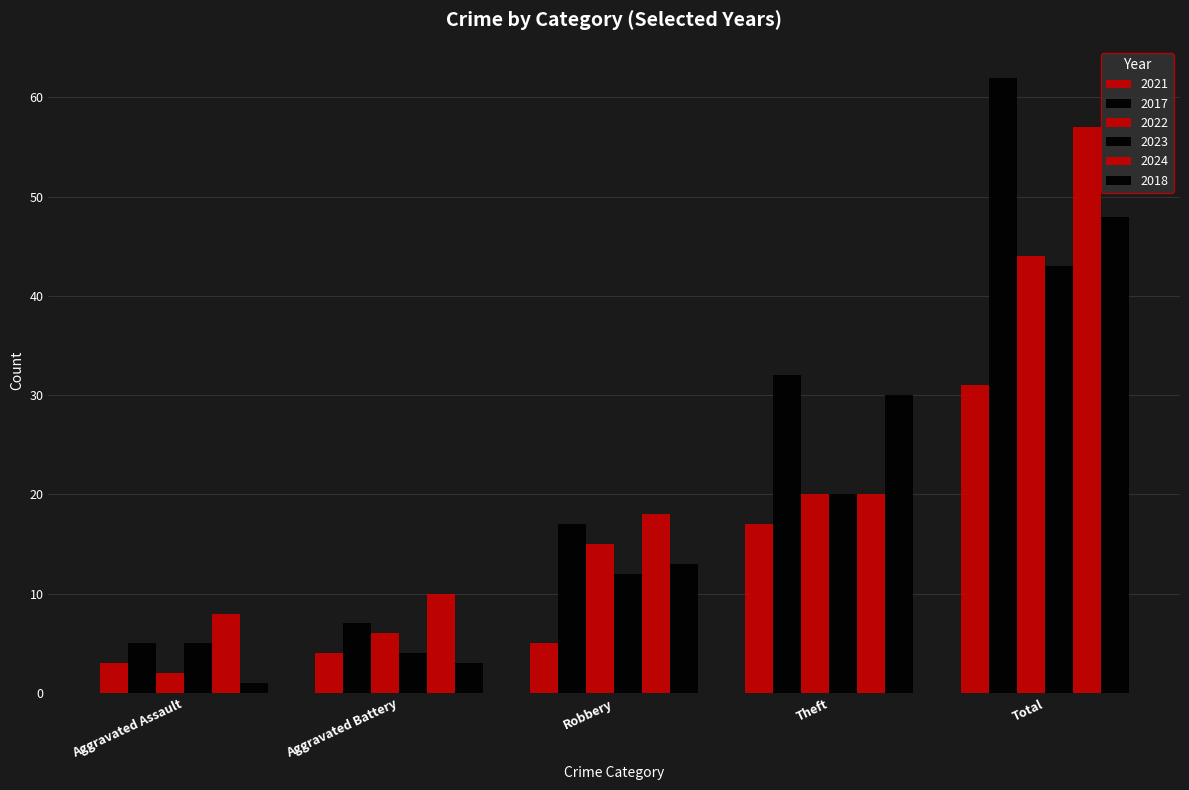

What is the total value across all series at Total?

285